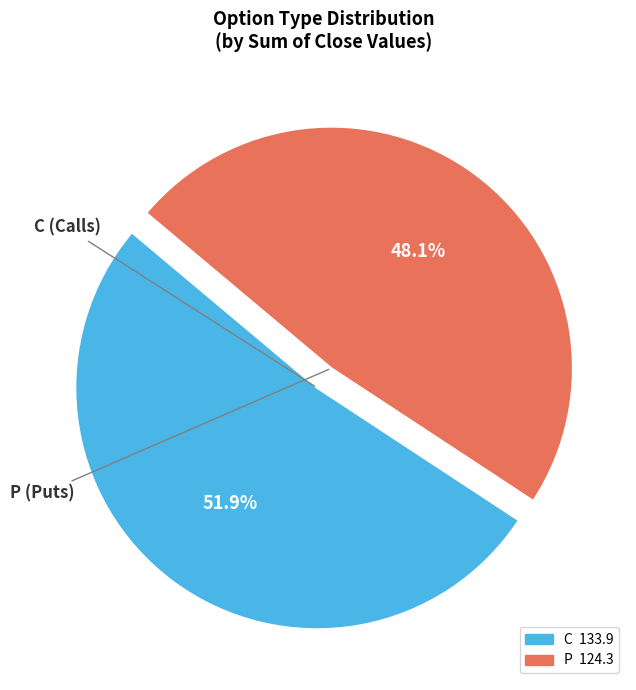

Count the number of slices in the pie.

2